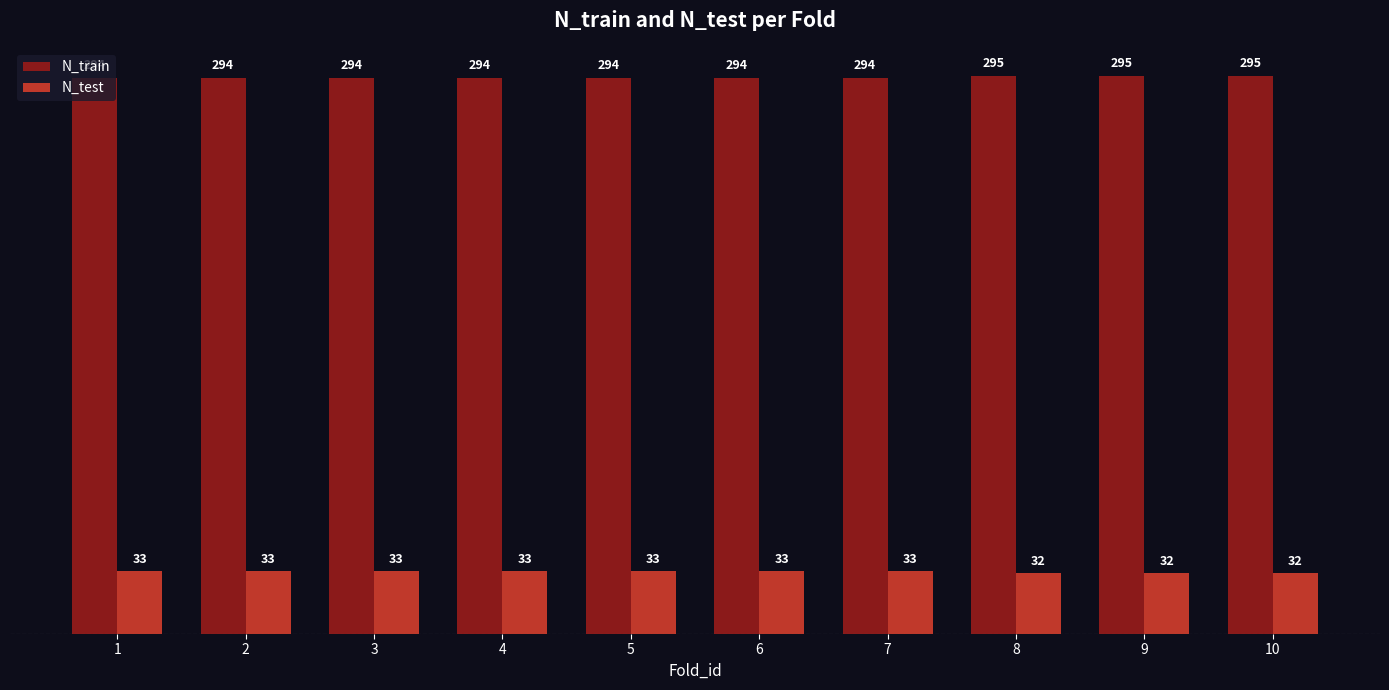

Read the N_train value at 10.

295